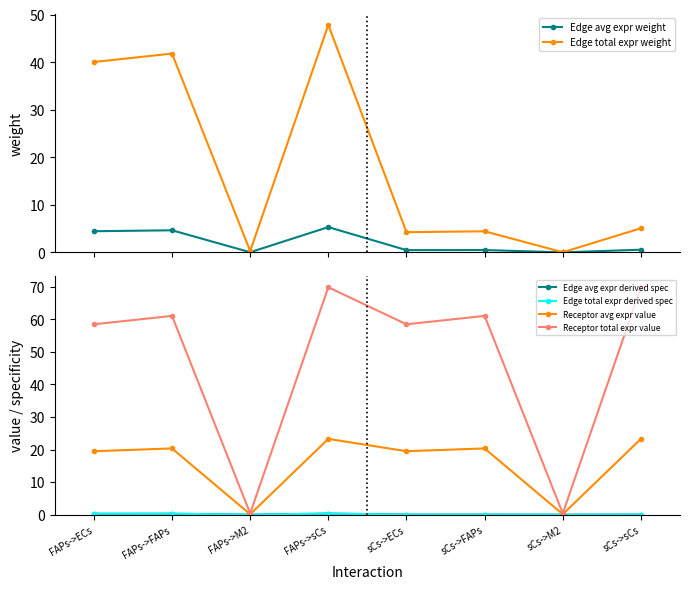

List the series in order of their peak value, highest first.

Receptor total expr value, Edge total expr weight, Receptor avg expr value, Edge avg expr weight, Edge avg expr derived spec, Edge total expr derived spec